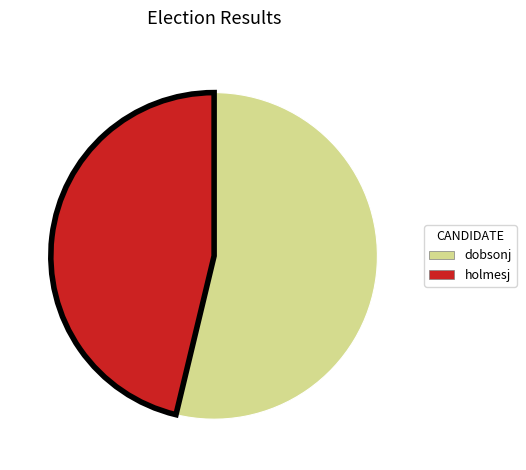

What is the smallest slice in the pie chart?

holmesj